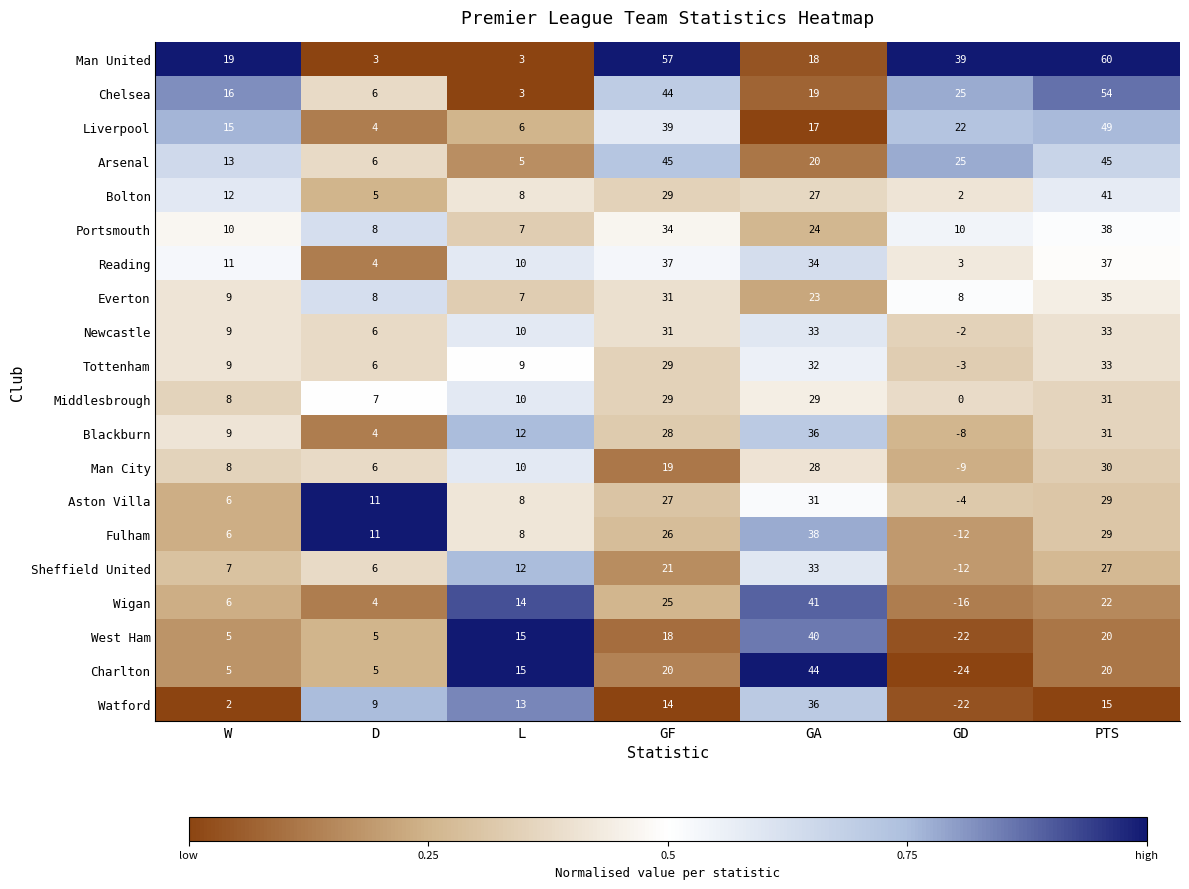

Which series changed the most between D and GD?

Man United